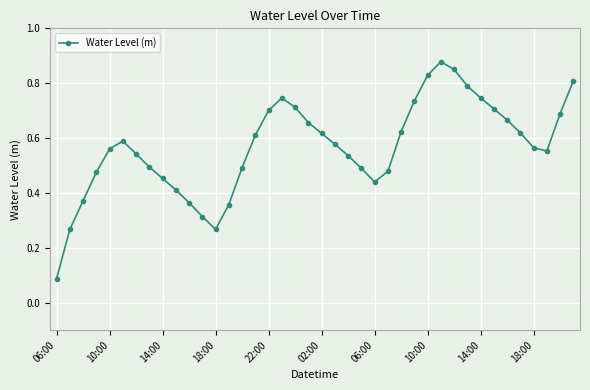

Count the values in the range 0 to 1.

40